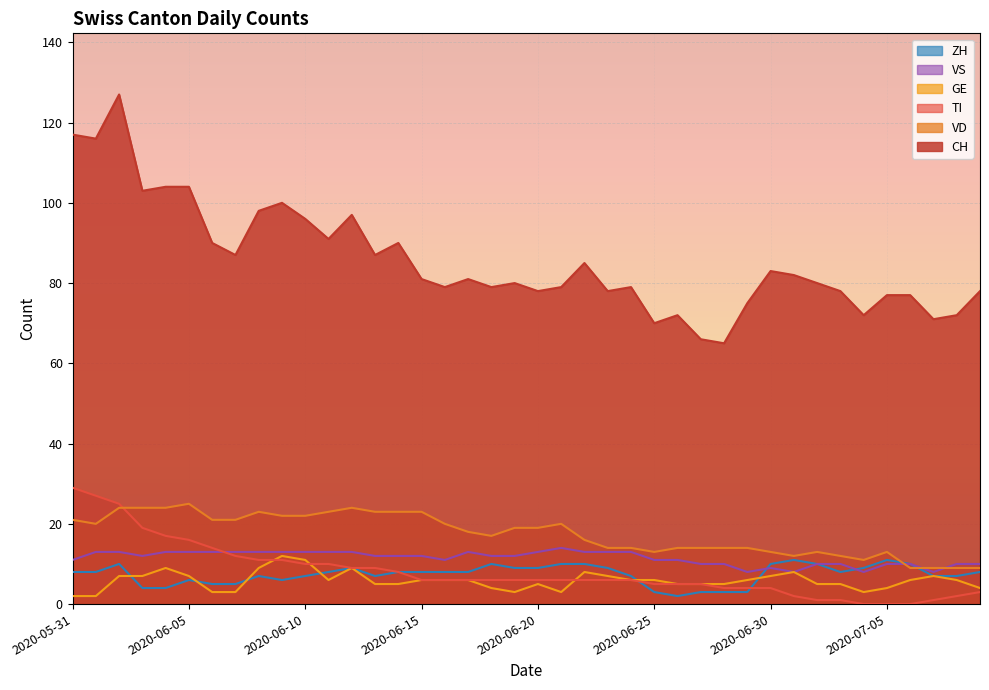

What is the difference between the highest and lowest values at 2020-06-23?

72